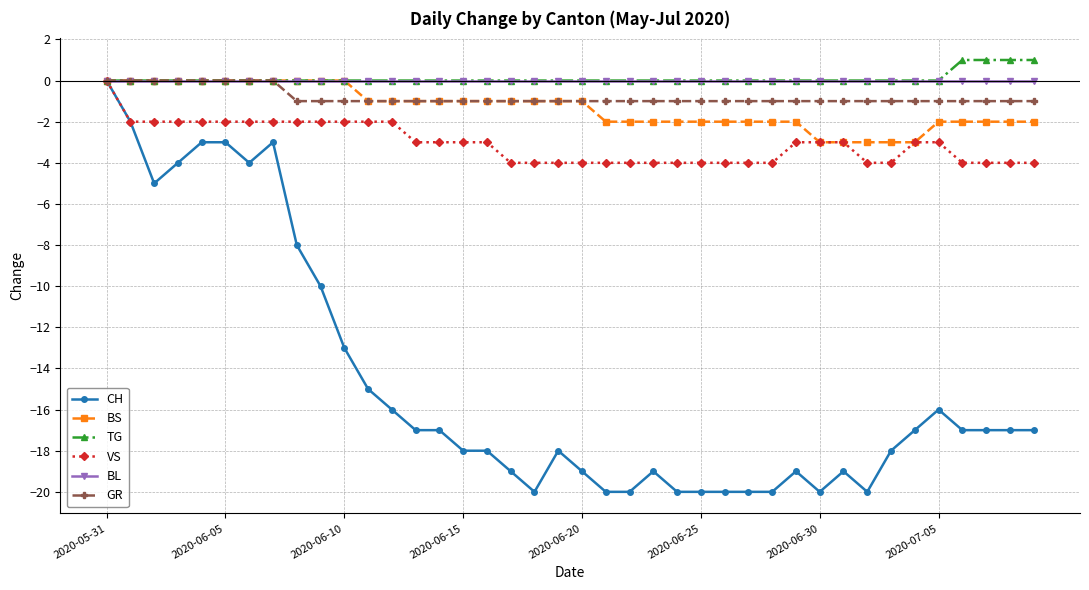

What are all the series names shown in the legend?

CH, BS, TG, VS, BL, GR